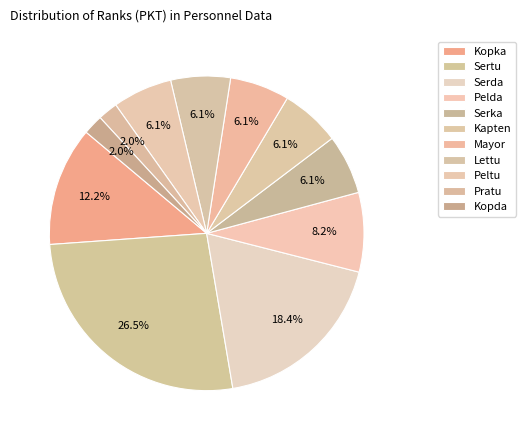

Do Kapten and Mayor together represent more than half of the pie?

No